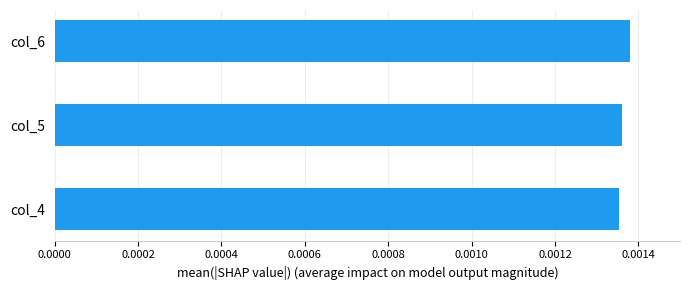

Count the values in the range 0 to 1.

3